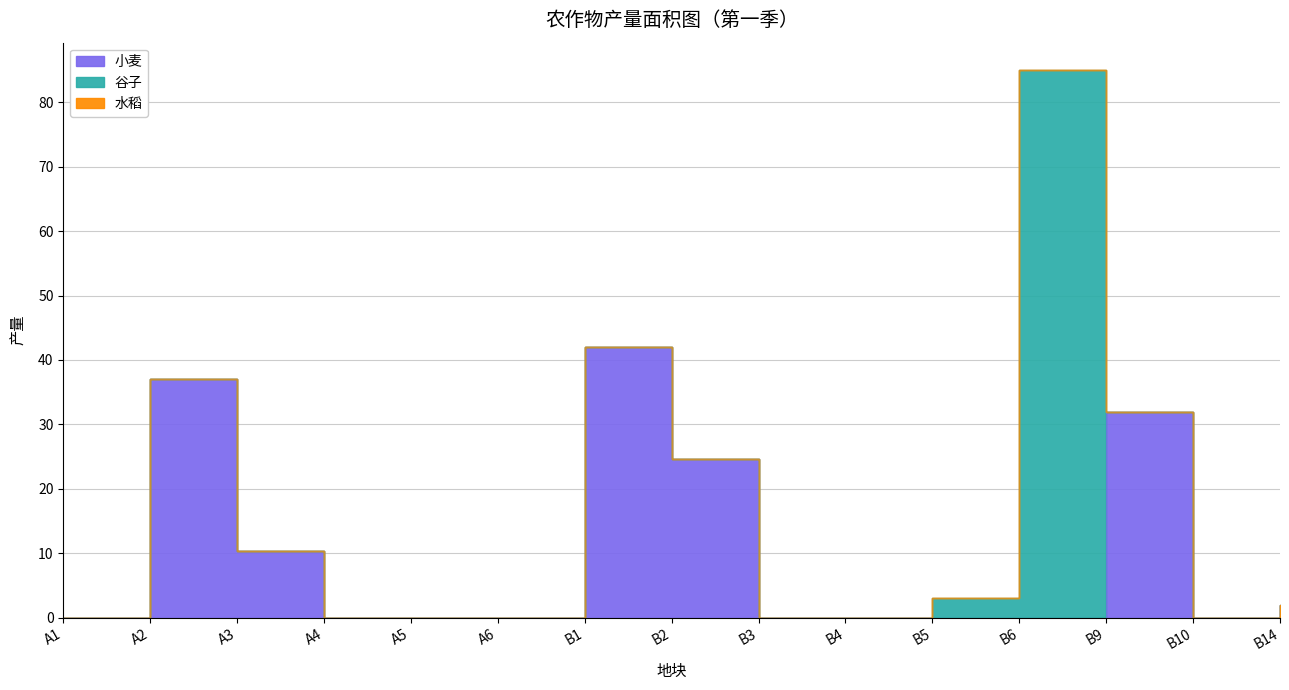

True or false: 大白菜 and 水稻 intersect in this chart.

False